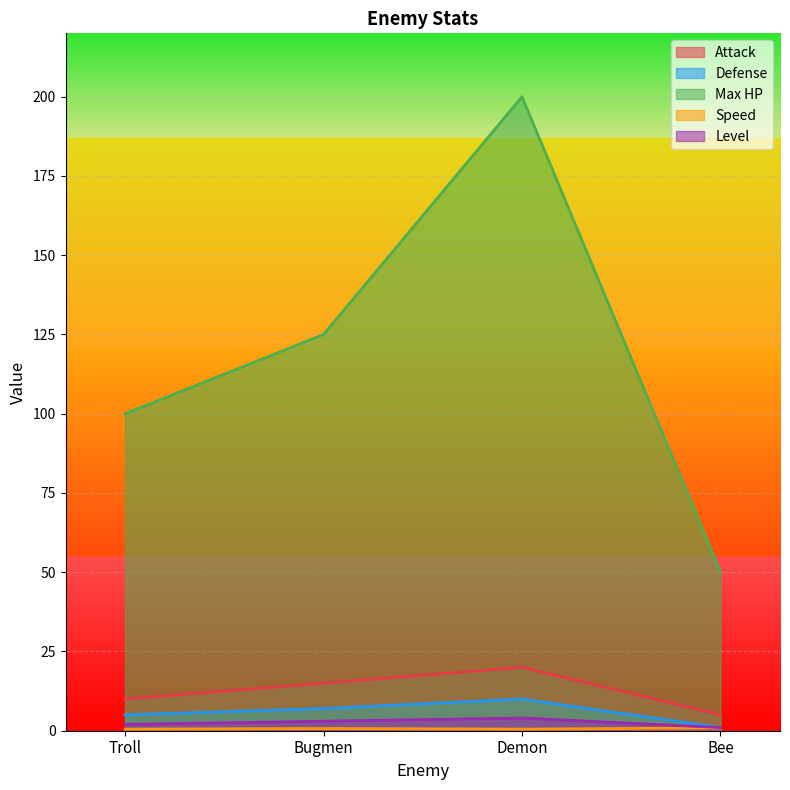

How many data points in Defense are less than 7?

2